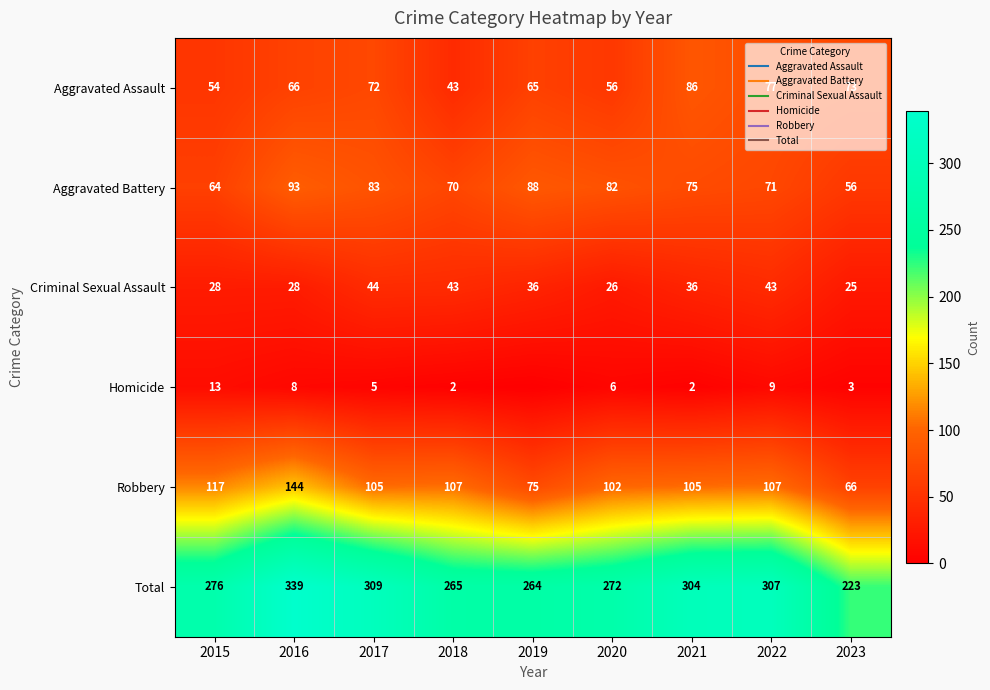

Which series has the widest spread of values?

Total